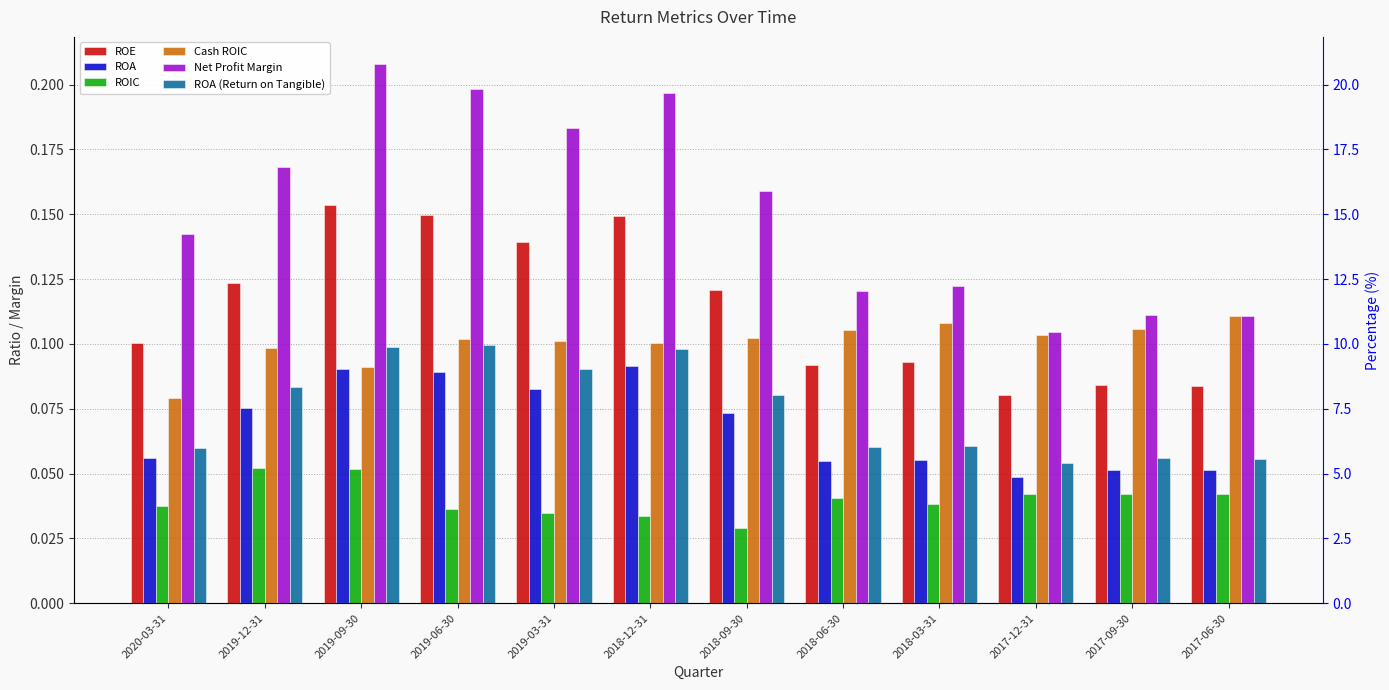

What is the difference between the maximum and second lowest values in the Net Profit Margin series?

0.1